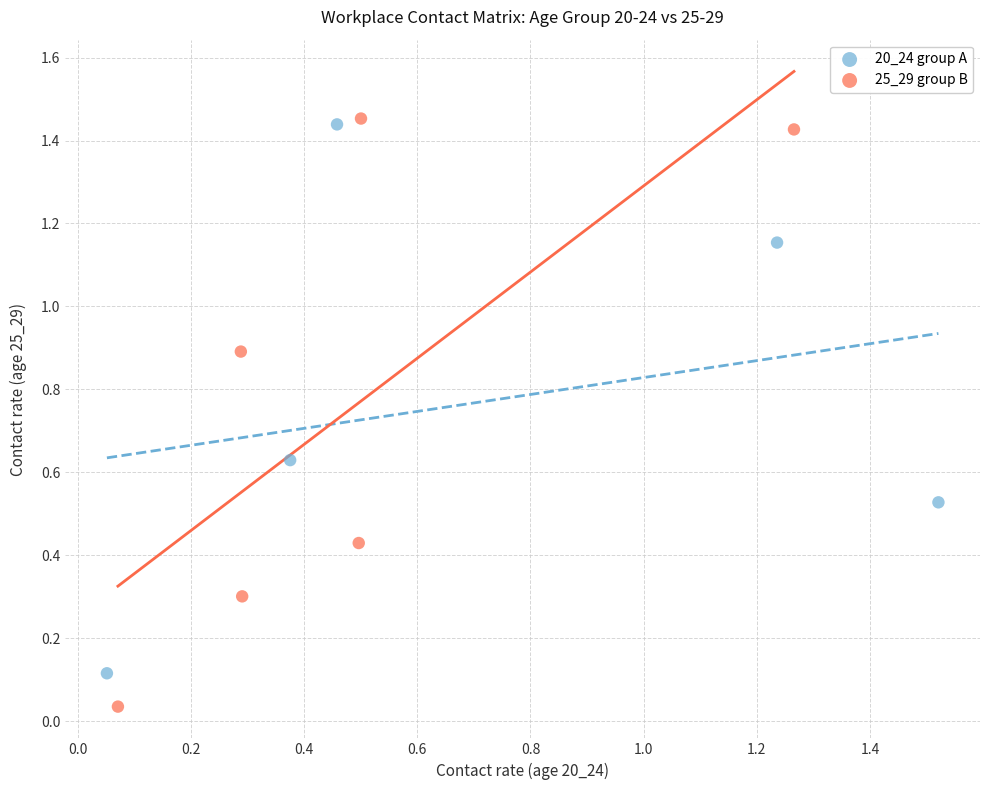

What are all the series names shown in the legend?

20_24 group A, 25_29 group B